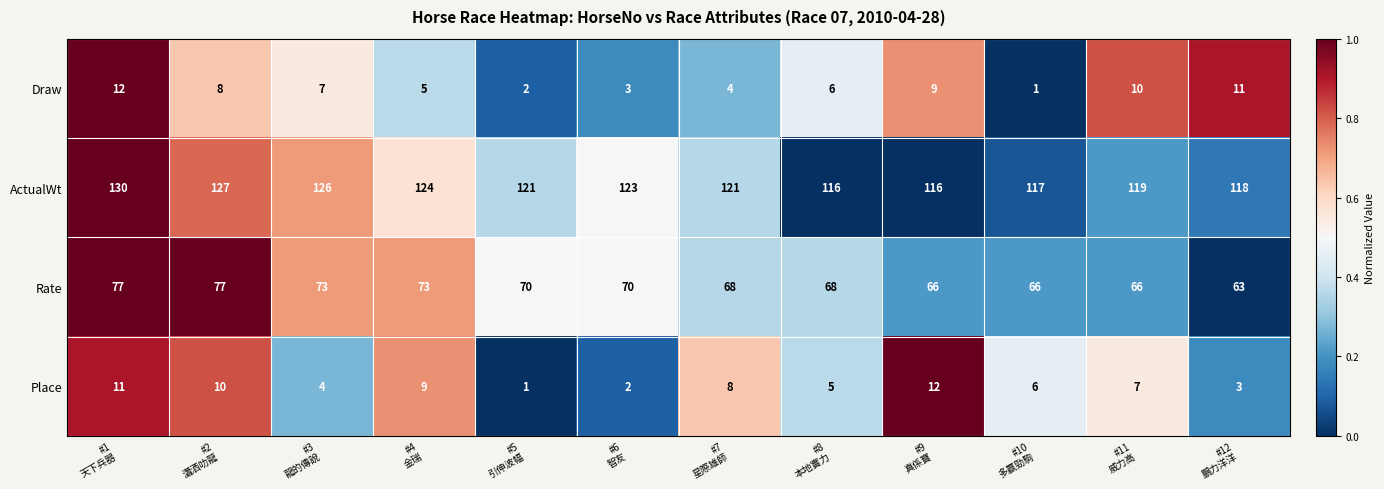

What is the maximum value for Draw?

12